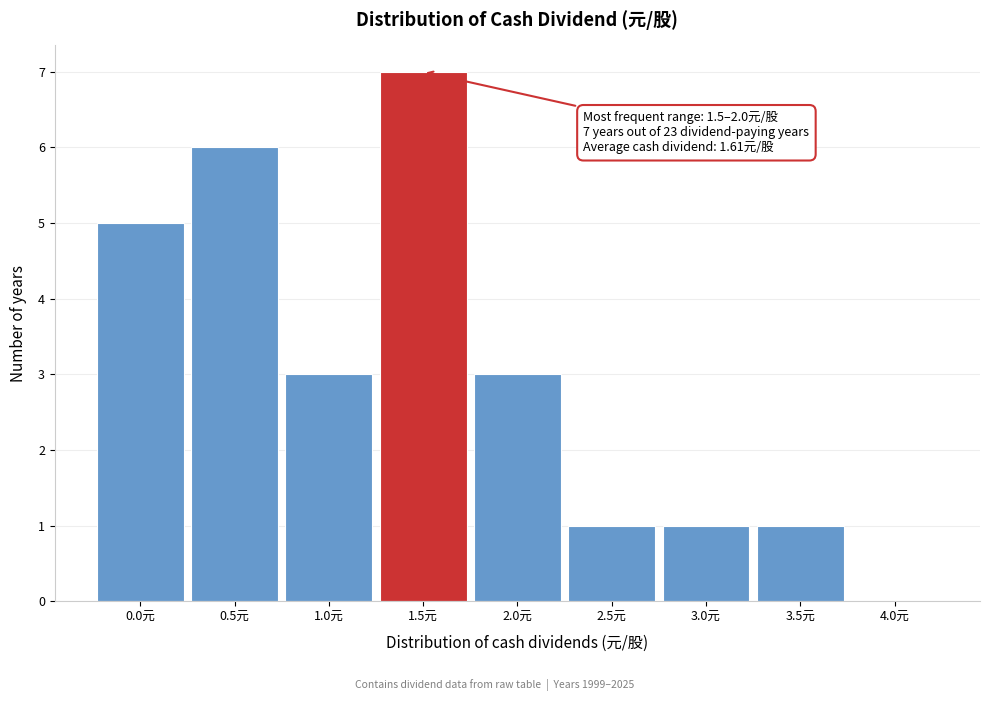

Reading left to right, extract all data points from this chart.

0.0元=5	0.5元=6	1.0元=3	1.5元=7	2.0元=3	2.5元=1	3.0元=1	3.5元=1	4.0元=0